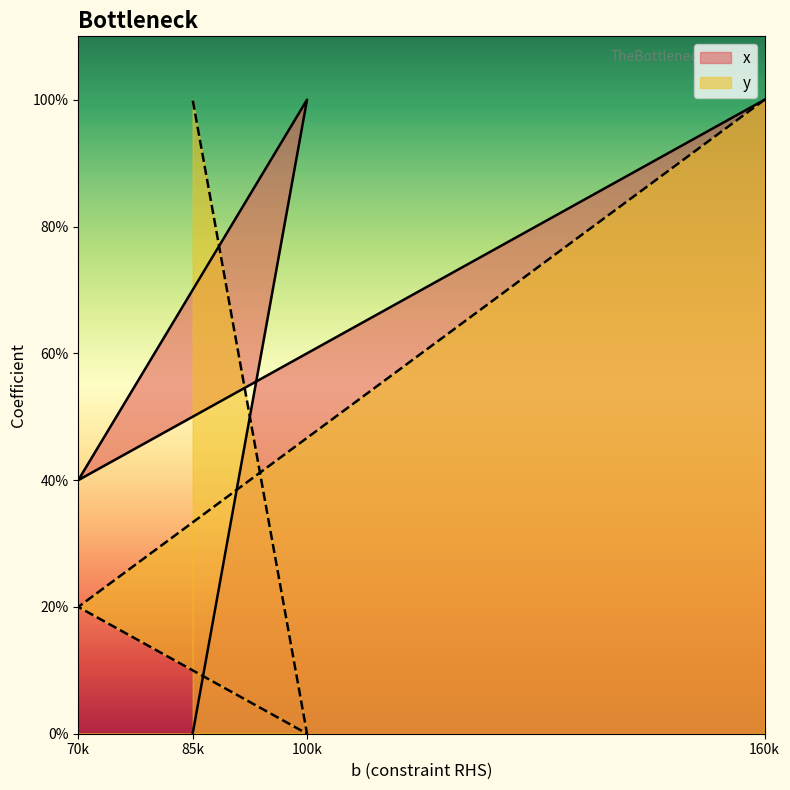

Between 85k and 160k, which is larger?

160k